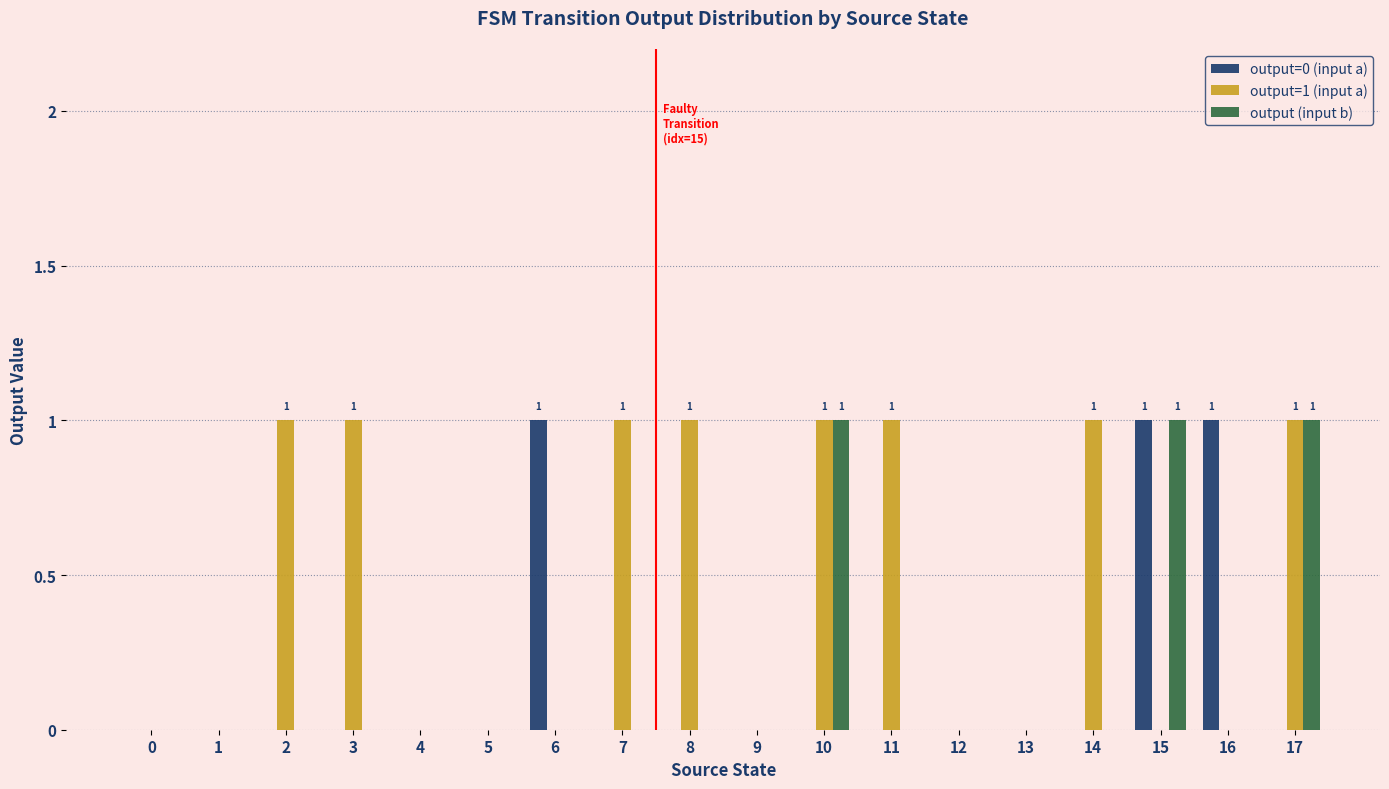

Is the value of output=0 (input a) at 15 greater than the value of output=1 (input a) at 15?

Yes